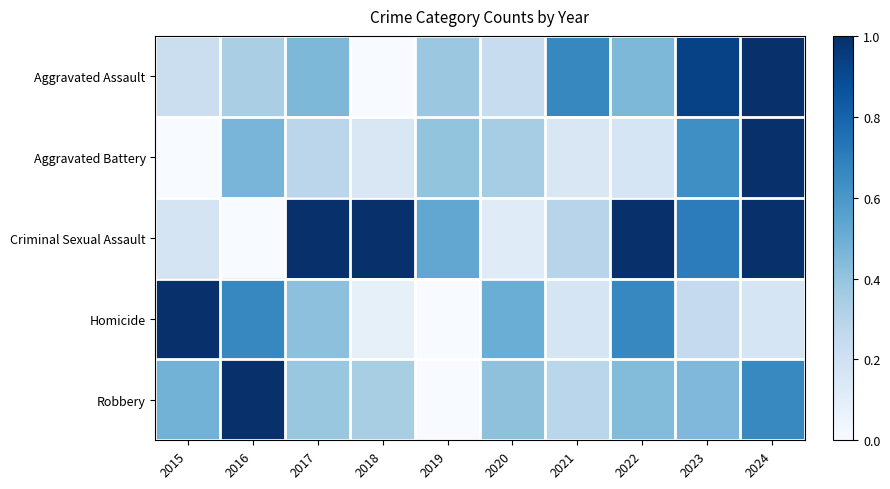

At which category is the sum across all series the highest?

2024